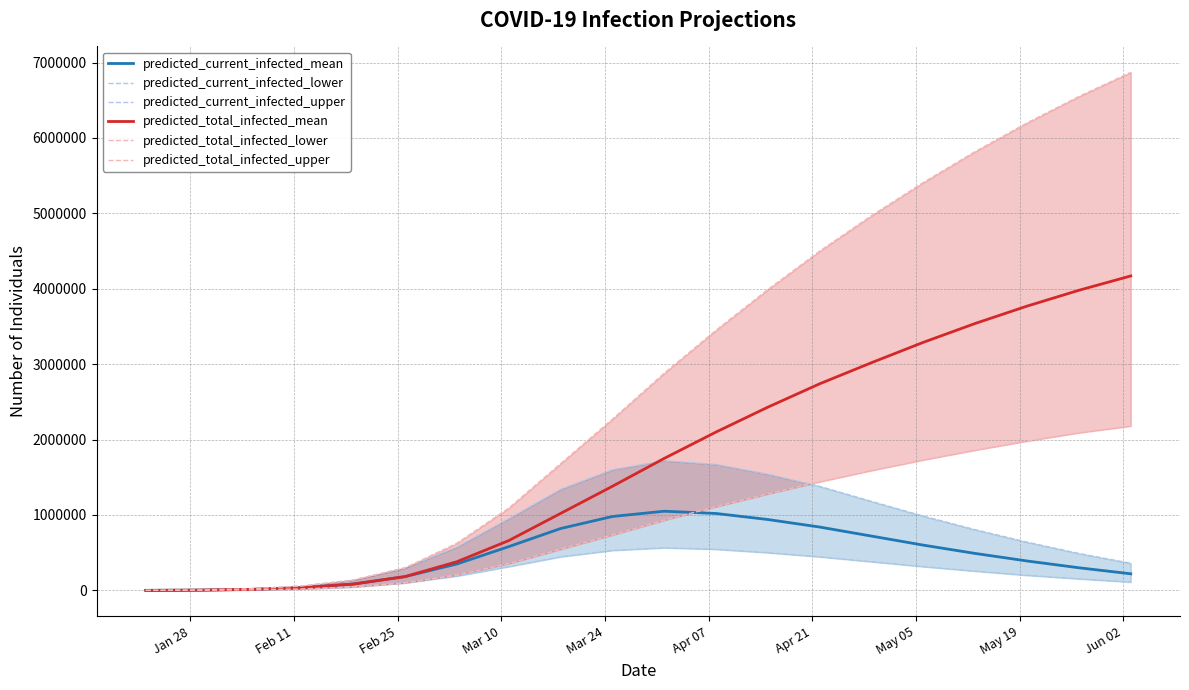

Reading right to left, transcribe all the data shown in this chart.

predicted_current_infected_mean: 220000	300000	390000	490000	600000	720000	840000	940000	1020000	1050000	980000	820000	580000	350000	182667	83610	35310	12798	3736	467
predicted_current_infected_lower: 110000	153000	200000	255000	315000	380000	445000	500000	545000	565000	530000	445000	315000	190000	99837	45680	19198	6903	2000	250
predicted_current_infected_upper: 360000	490000	640000	805000	985000	1180000	1380000	1540000	1670000	1720000	1600000	1340000	950000	575000	298867	136962	57586	20711	6000	750
predicted_total_infected_mean: 4170000	3980000	3770000	3540000	3290000	3020000	2740000	2430000	2100000	1750000	1380000	1020000	660000	380000	182667	83610	35310	12798	3736	467
predicted_total_infected_lower: 2180000	2090000	1980000	1860000	1730000	1590000	1440000	1280000	1110000	930000	735000	545000	355000	205000	99837	45680	19198	6903	2000	250
predicted_total_infected_upper: 6870000	6550000	6200000	5820000	5410000	4970000	4500000	3990000	3450000	2880000	2270000	1680000	1090000	625000	298867	136962	57586	20711	6000	750